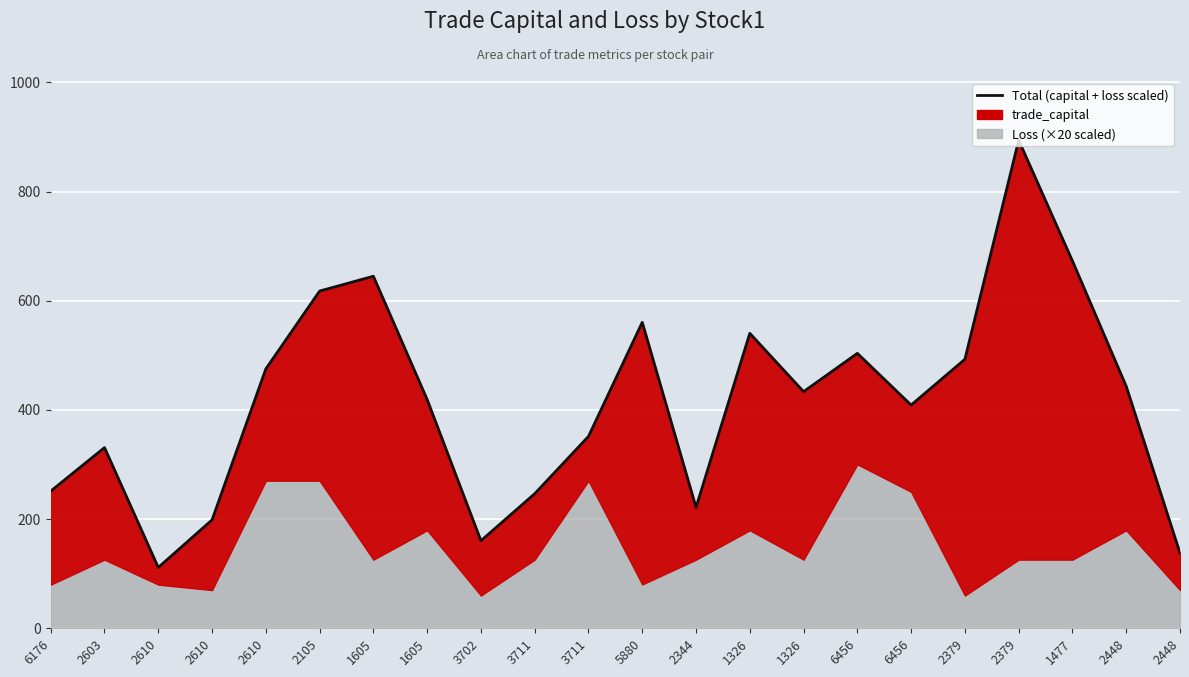

Approximately how many times larger is the value at 3711 compared to 1326?

0.5